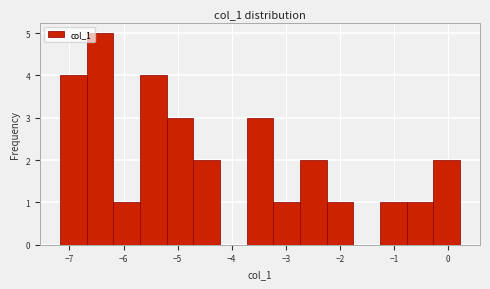

Reading left to right, transcribe this chart: for each bar, give the range it covers on the x-axis and its height. Neither the bar edges nor the heights are printed on the chart, so give them approximately, as read against the axes.

-7.2 to -6.7: 4
-6.7 to -6.2: 5
-6.2 to -5.7: 1
-5.7 to -5.2: 4
-5.2 to -4.7: 3
-4.7 to -4.2: 2
-4.2 to -3.7: 0
-3.7 to -3.2: 3
-3.2 to -2.7: 1
-2.7 to -2.2: 2
-2.2 to -1.8: 1
-1.8 to -1.3: 0
-1.3 to -0.8: 1
-0.8 to -0.3: 1
-0.3 to 0.2: 2